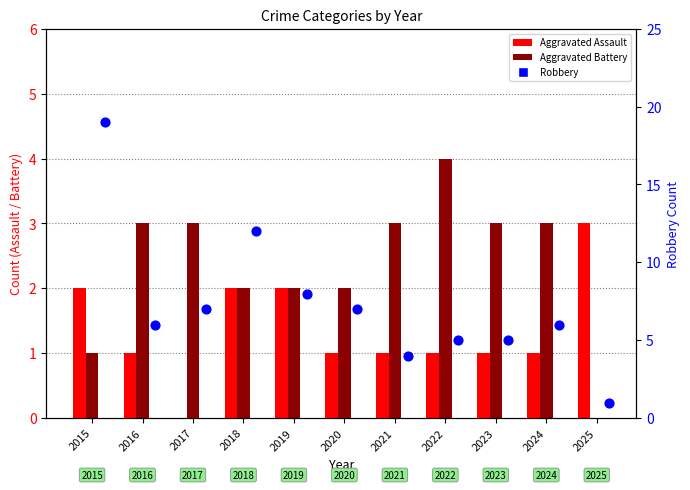

Which series contains the lowest Y value?

Aggravated Assault